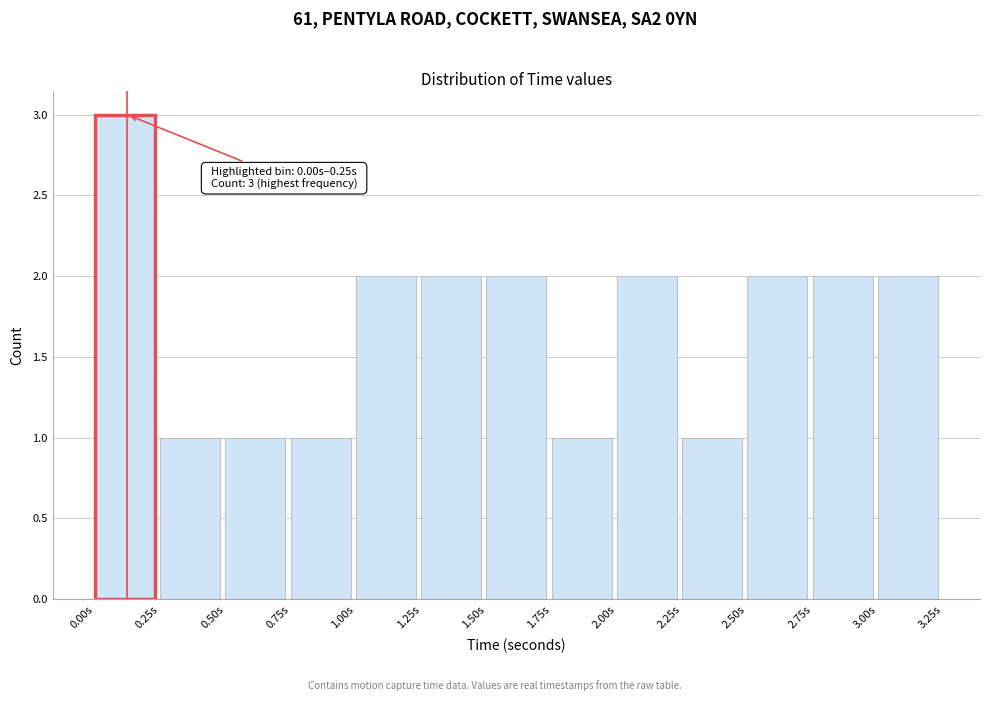

Which range on the x-axis has the tallest bar?

0.00 to 0.25